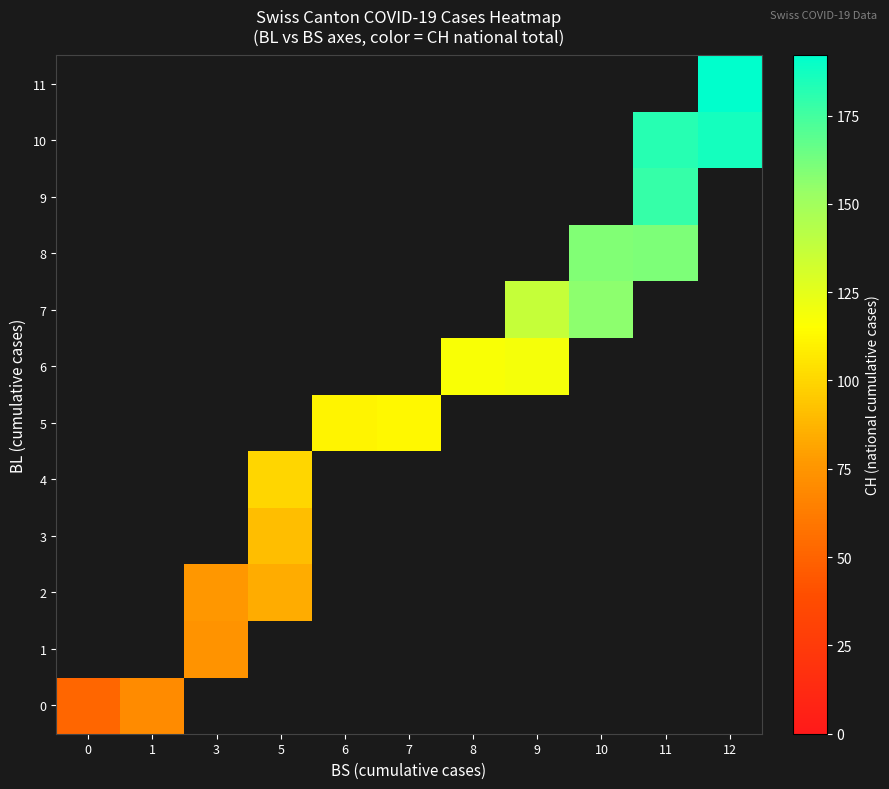

Is it true that 0 equals 70.0 at 1?

True